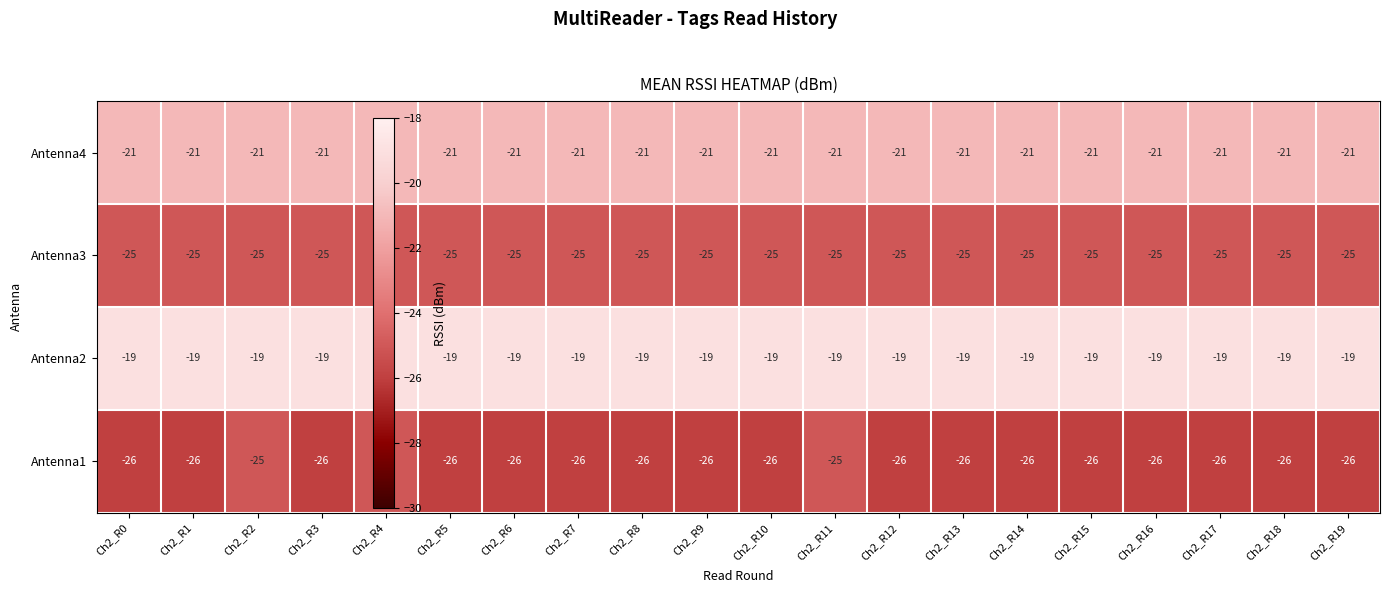

The value of Antenna4 at Ch2_R6 is -21. True or false?

True